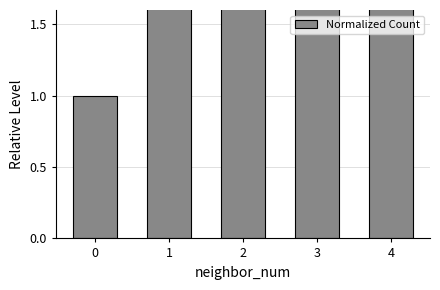

At which label is the value closest to 7?

1